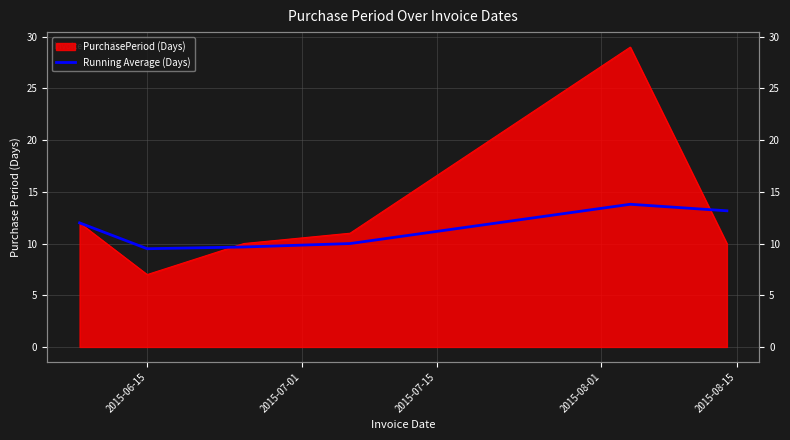

Count the number of values greater than 12.

2